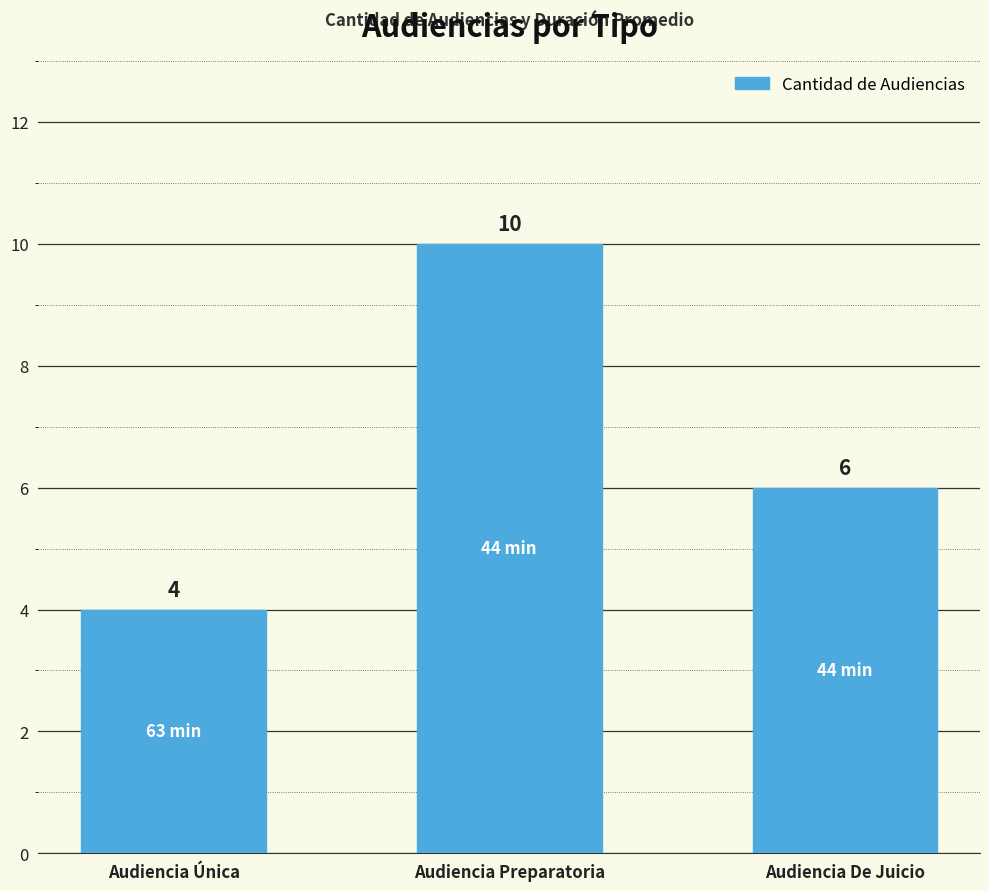

How many data points are less than 6?

1